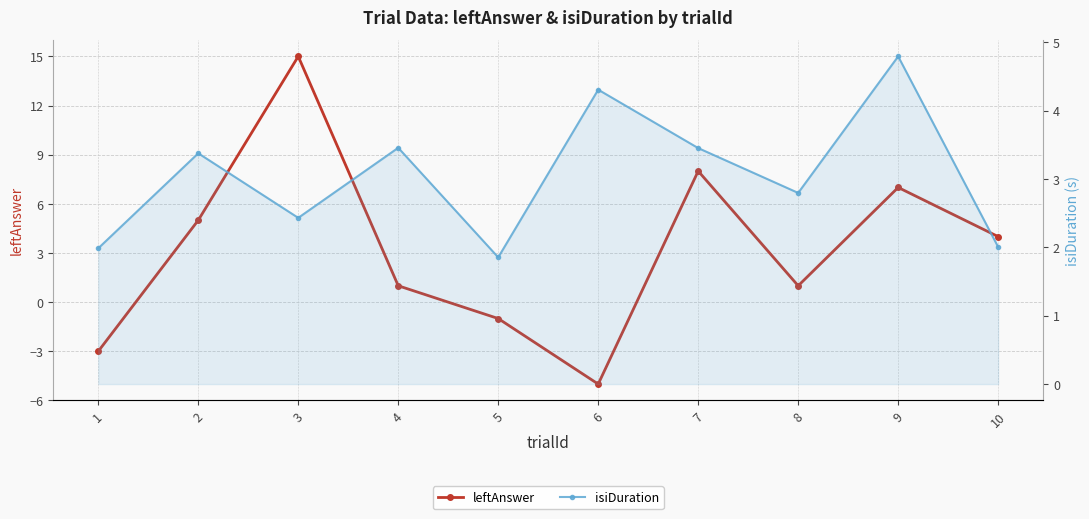

The leftAnswer series shows 1.0 at 4. True or false?

True